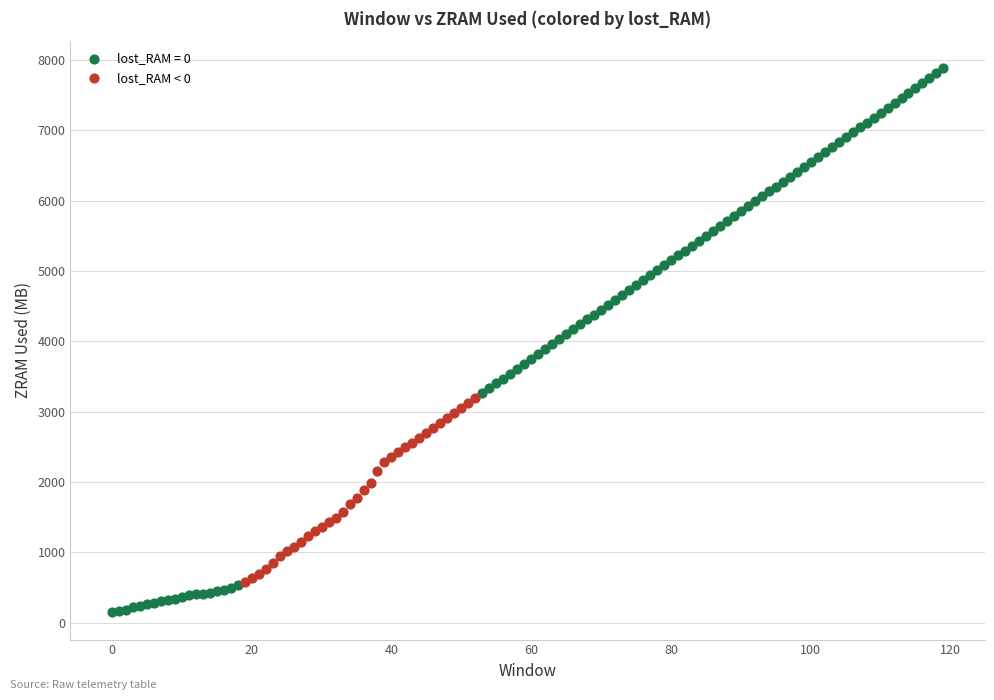

Which series reaches the maximum Y coordinate?

lost_RAM = 0